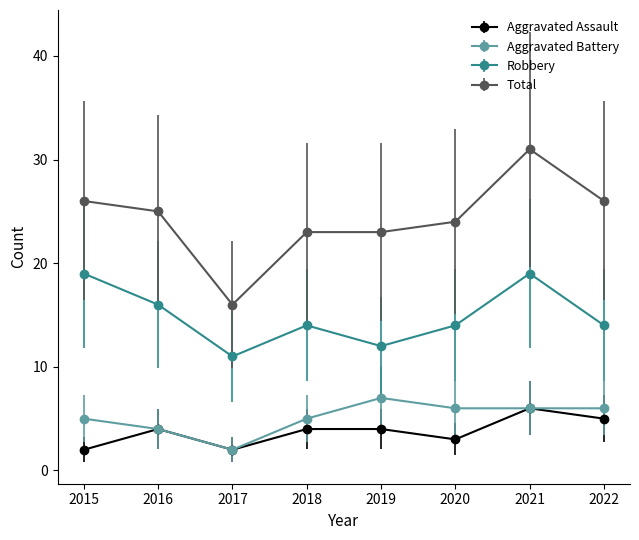

What are all the series names shown in the legend?

Aggravated Assault, Aggravated Battery, Robbery, Total